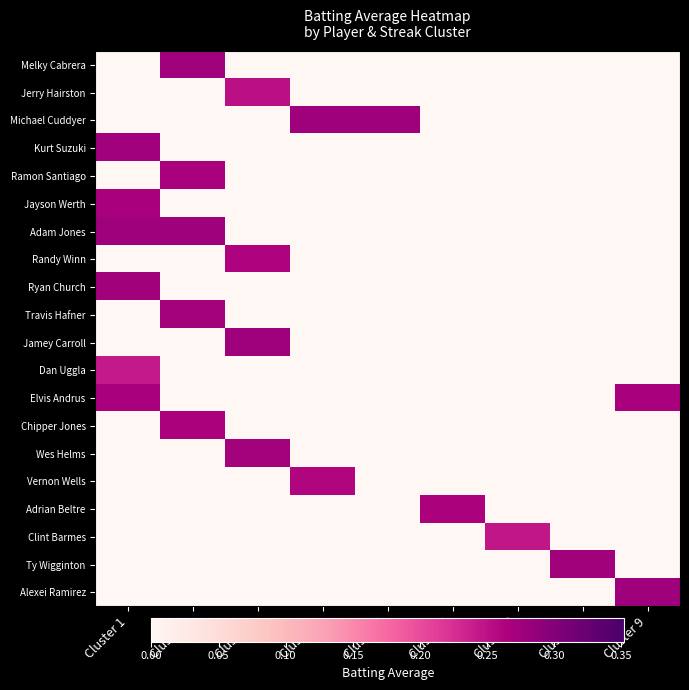

Rank the series by their maximum value, from lowest to highest.

Dan Uggla, Clint Barmes, Jerry Hairston, Vernon Wells, Randy Winn, Chipper Jones, Adrian Beltre, Ramon Santiago, Elvis Andrus, Jayson Werth, Wes Helms, Travis Hafner, Ryan Church, Ty Wigginton, Melky Cabrera, Kurt Suzuki, Michael Cuddyer, Jamey Carroll, Adam Jones, Alexei Ramirez